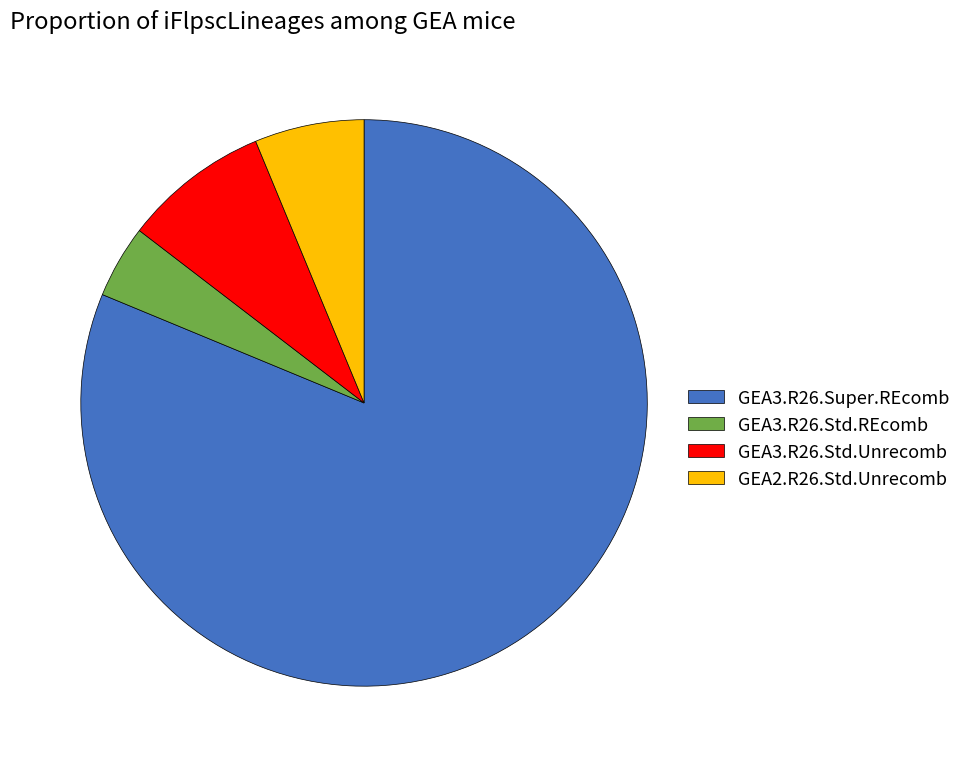

What is the smallest slice in the pie chart?

GEA3.R26.Std.REcomb